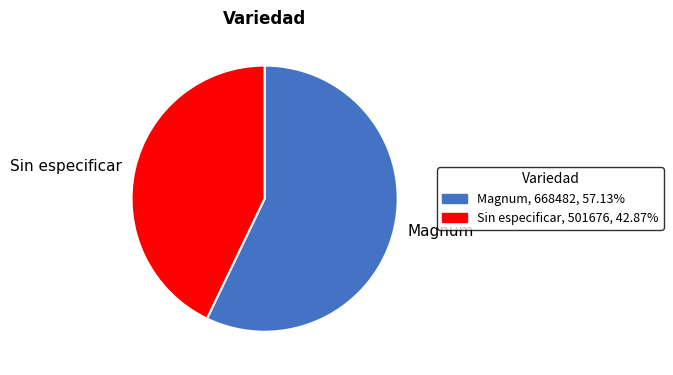

Rank the categories by value from lowest to highest.

Sin especificar, Magnum